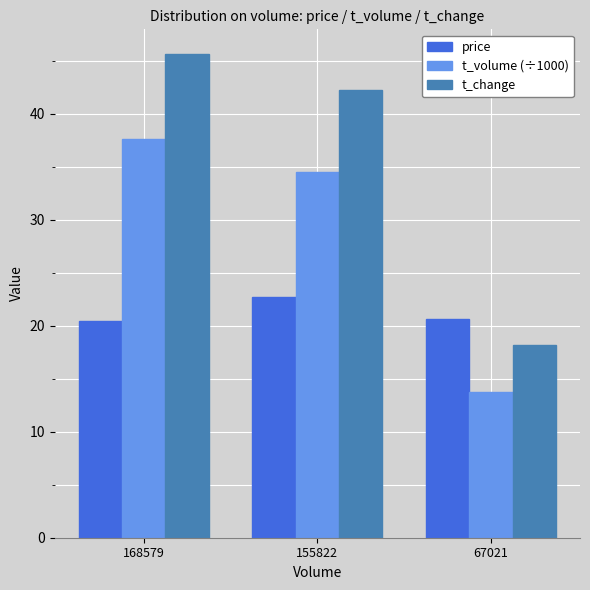

Which label corresponds to the smallest value in the chart?

67021